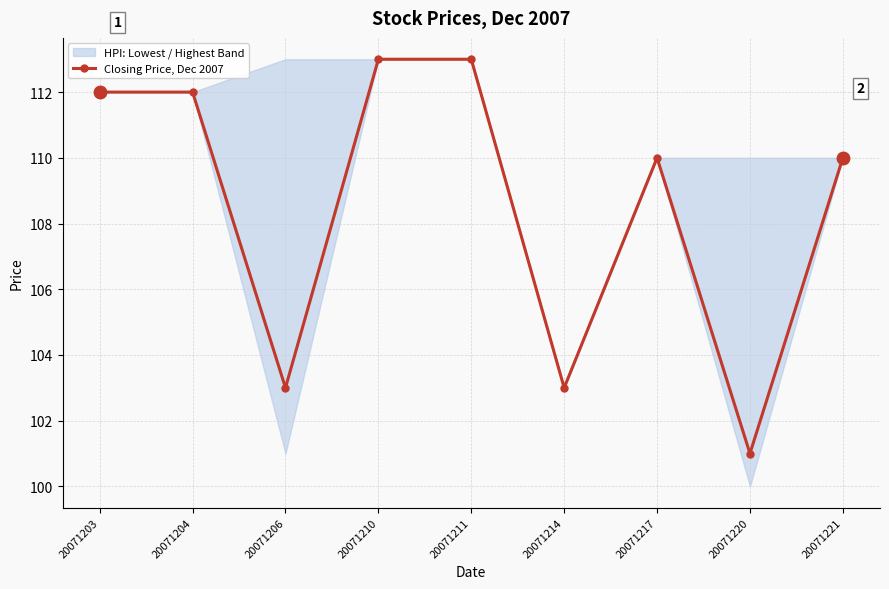

The value at 20071211 is 113. True or false?

True